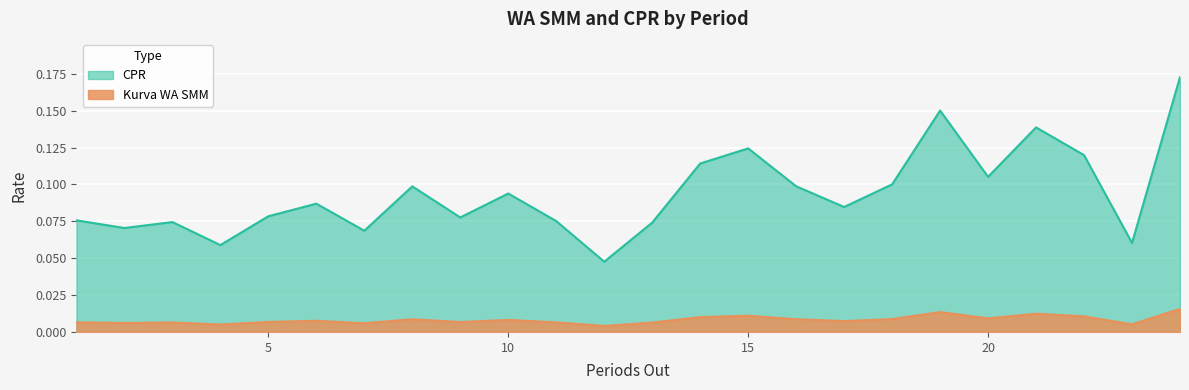

How many series are shown in this chart?

2